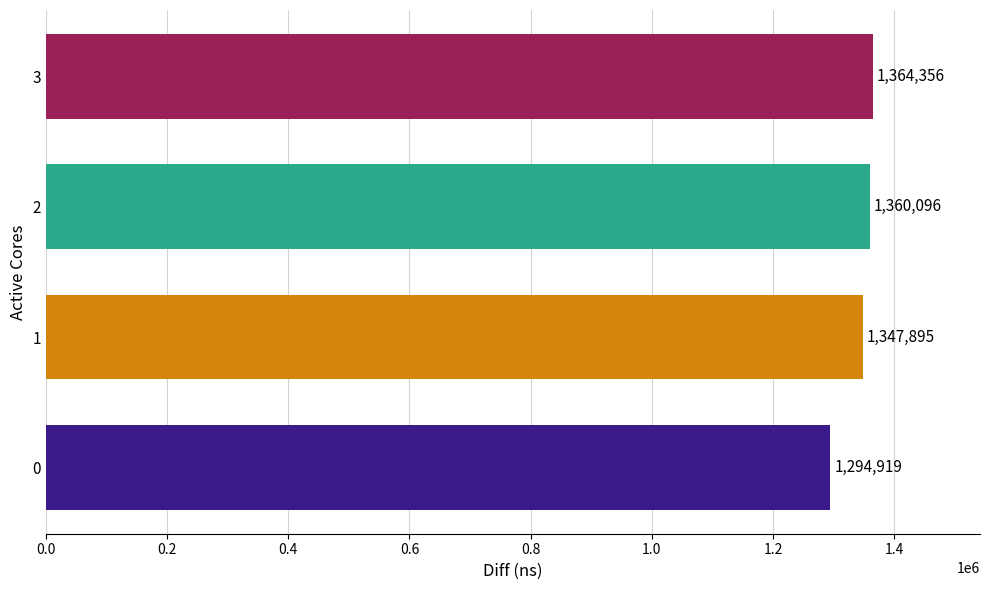

Rank the categories by value from lowest to highest.

0, 1, 2, 3